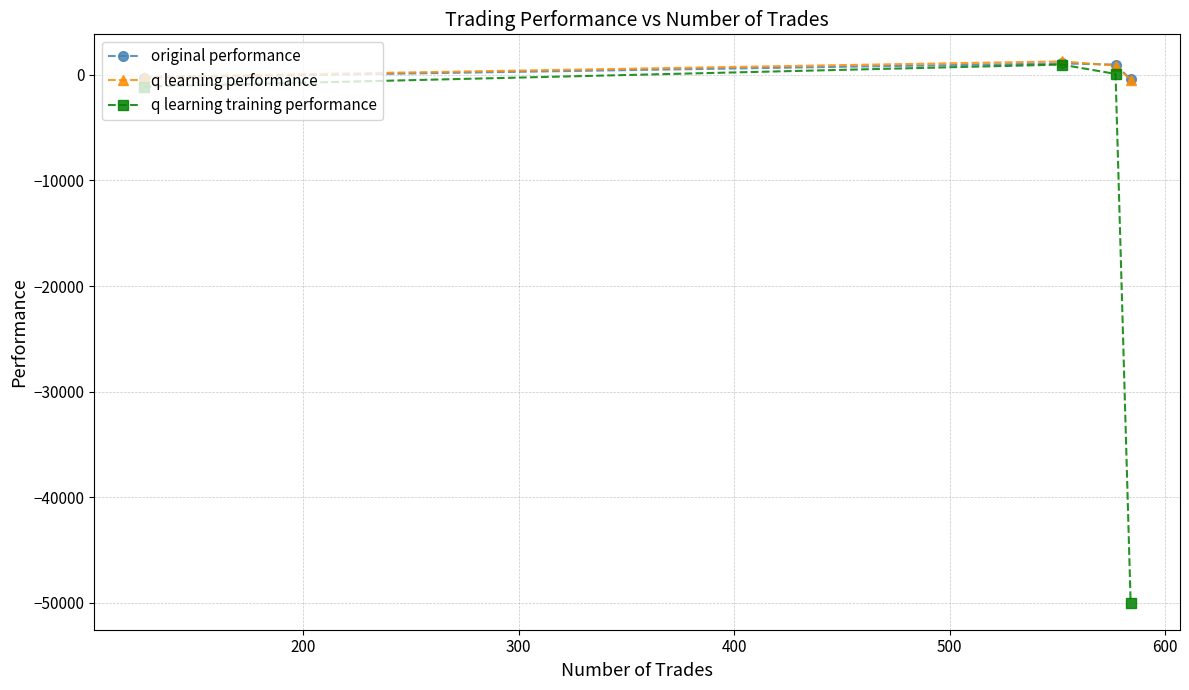

What is the greatest value displayed?

1283.5